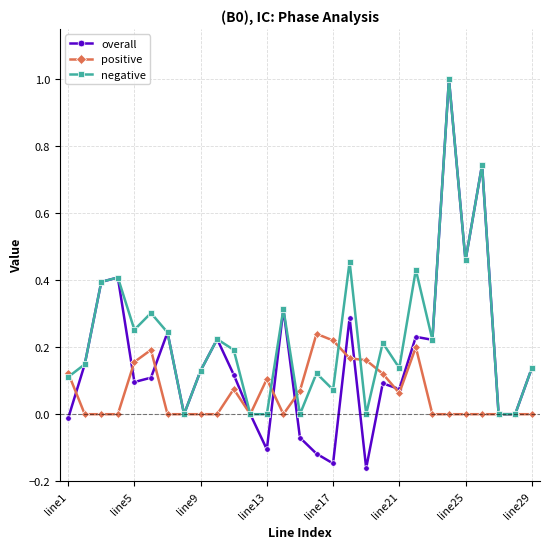

Which series has the largest total across all categories?

negative